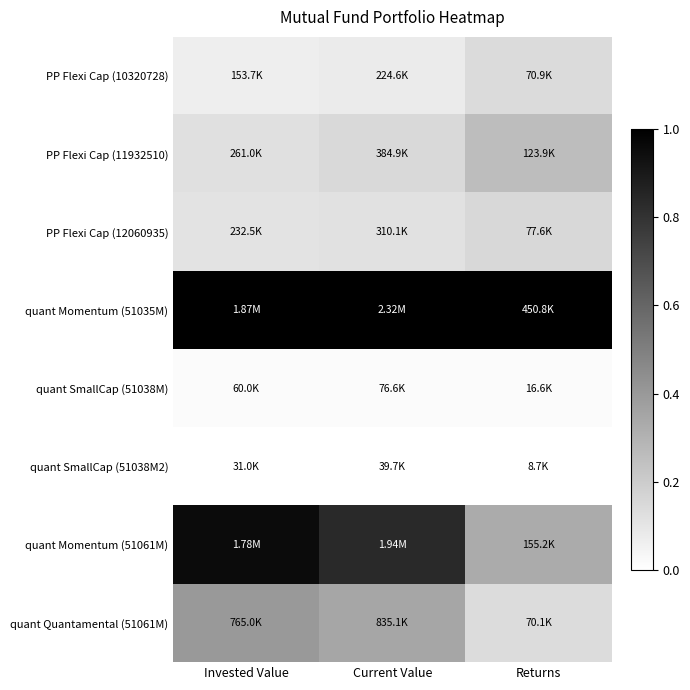

Which series has the largest total across all categories?

quant Momentum (51035M)